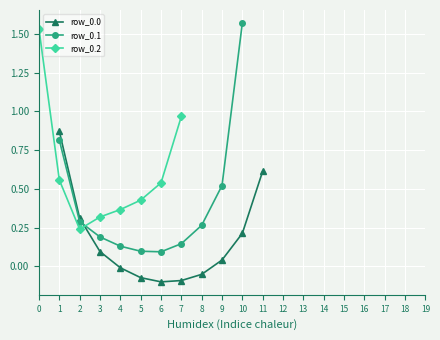

Where is the first local minimum for row_0.2?

2